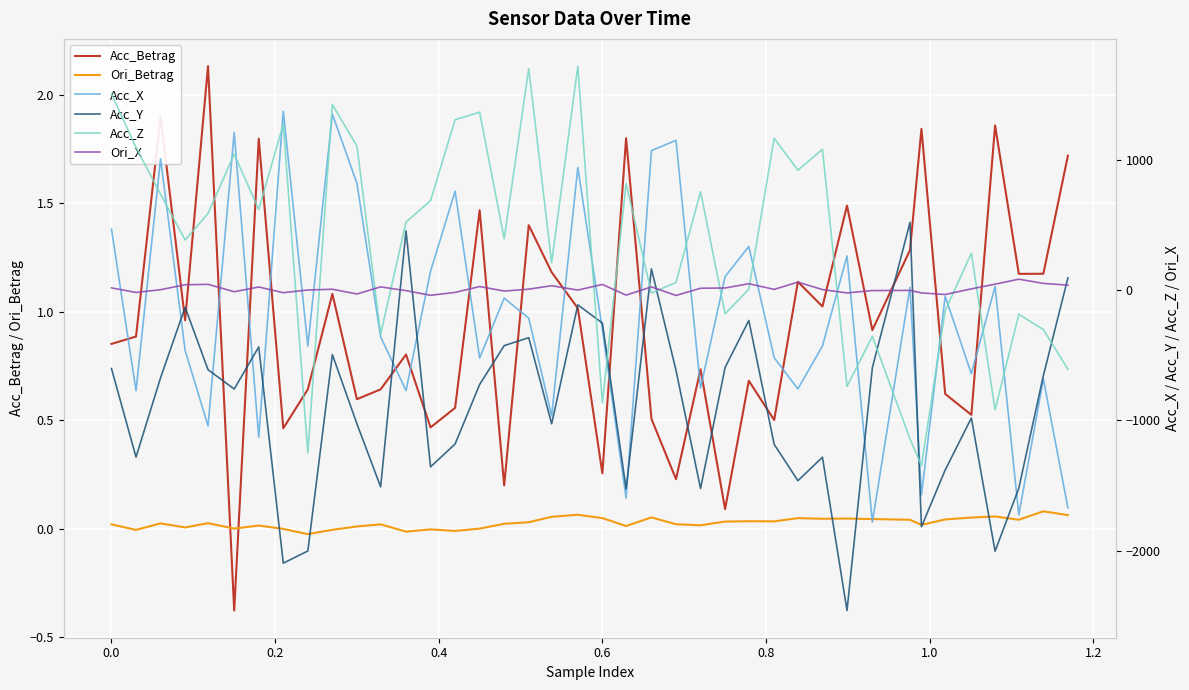

How many values in Acc_Z are above zero?

26